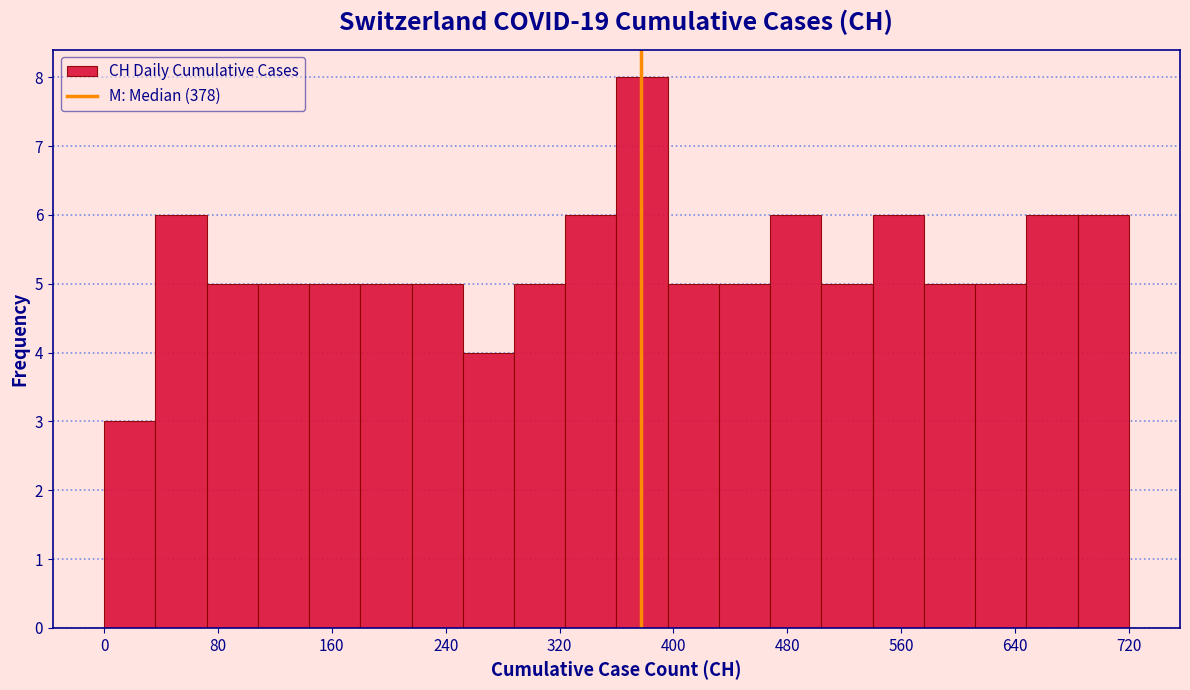

Read against the x-axis, roughly where is the centre of the tallest bar?

380